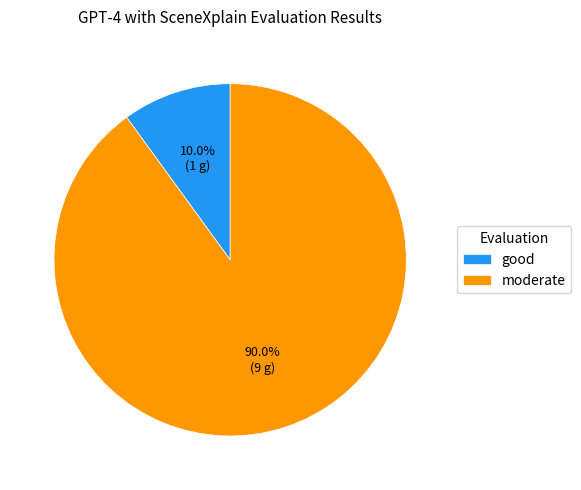

Count the number of slices in the pie.

2